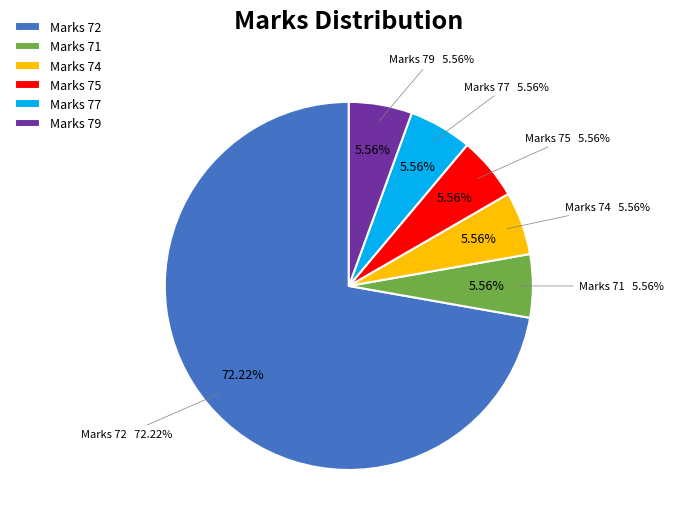

Is it true that 79 is 6% of the pie?

True